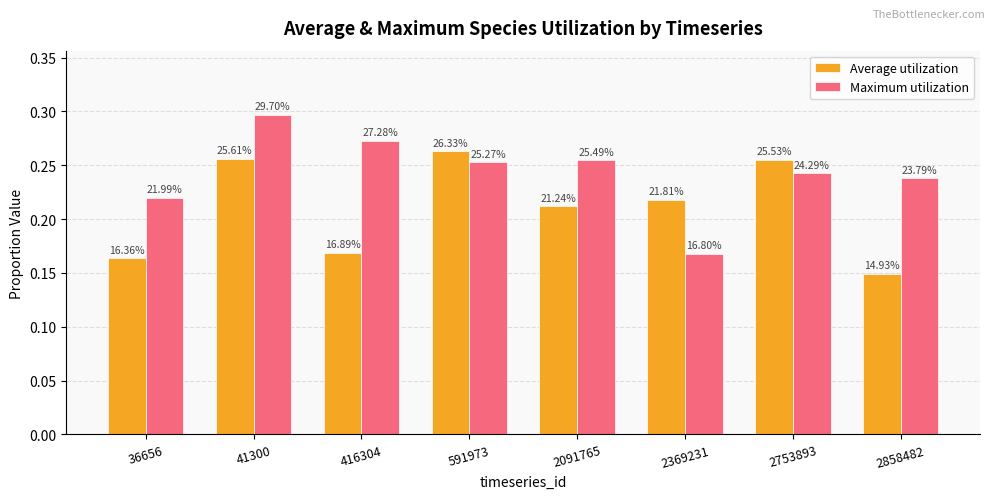

Reading left to right, extract all data points from this chart.

Average utilization: 0.2	0.3	0.2	0.3	0.2	0.2	0.3	0.1
Maximum utilization: 0.2	0.3	0.3	0.3	0.3	0.2	0.2	0.2